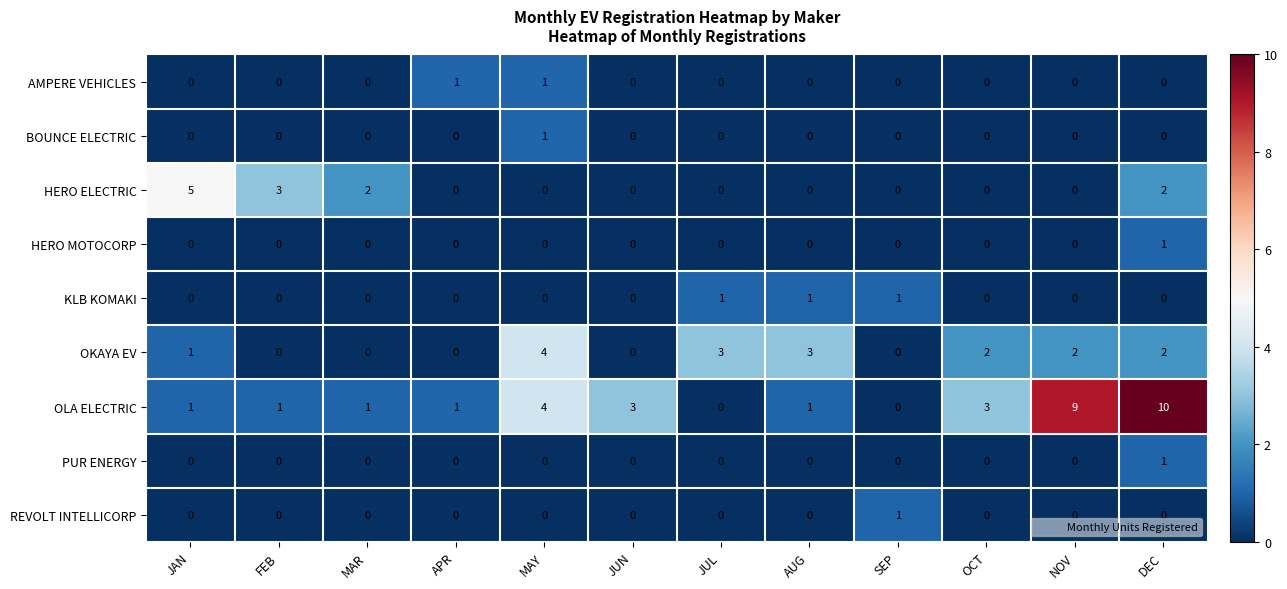

Which series has the largest total across all categories?

OLA ELECTRIC